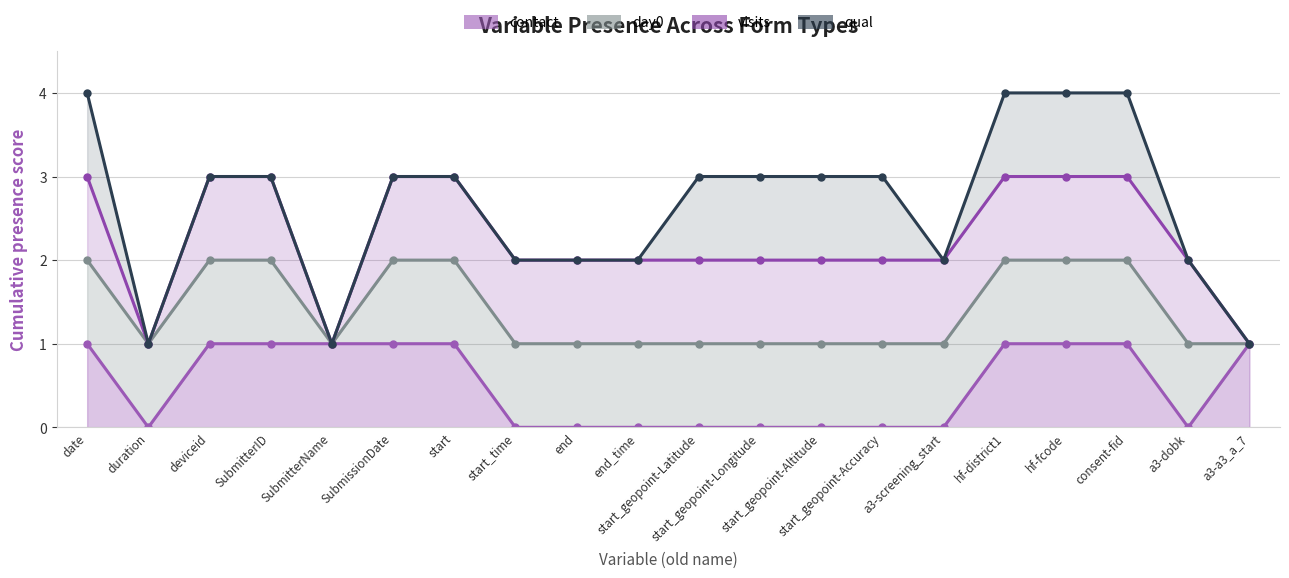

How many interior local valleys does the visits (line) series have?

2